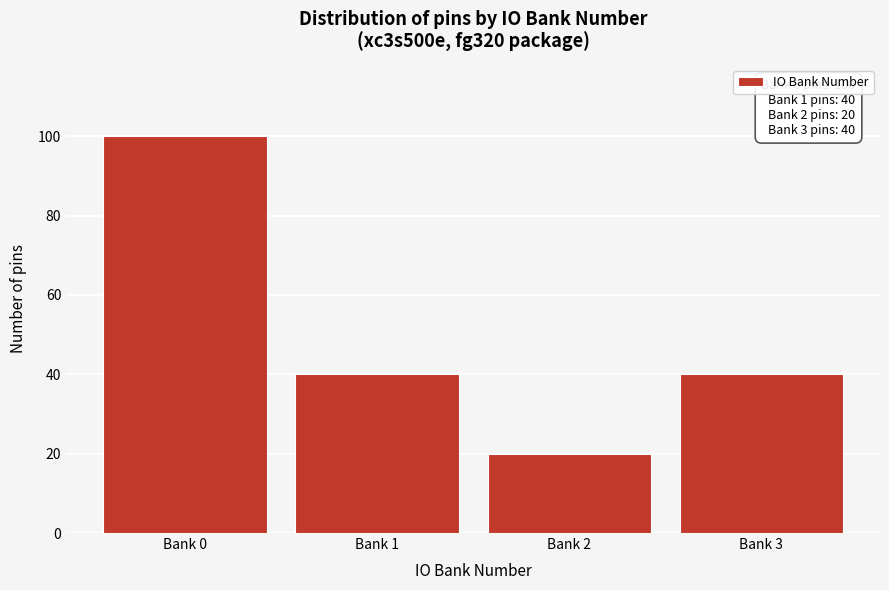

Reading left to right, list all the values displayed in this chart.

100	40	20	40